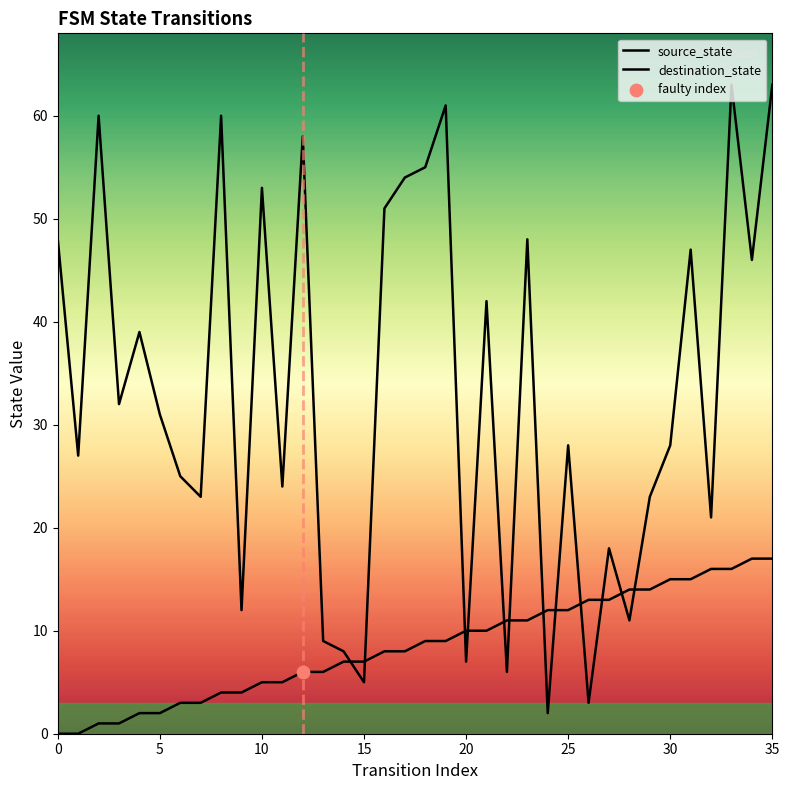

Which series has the largest Y range (max minus min)?

destination_state